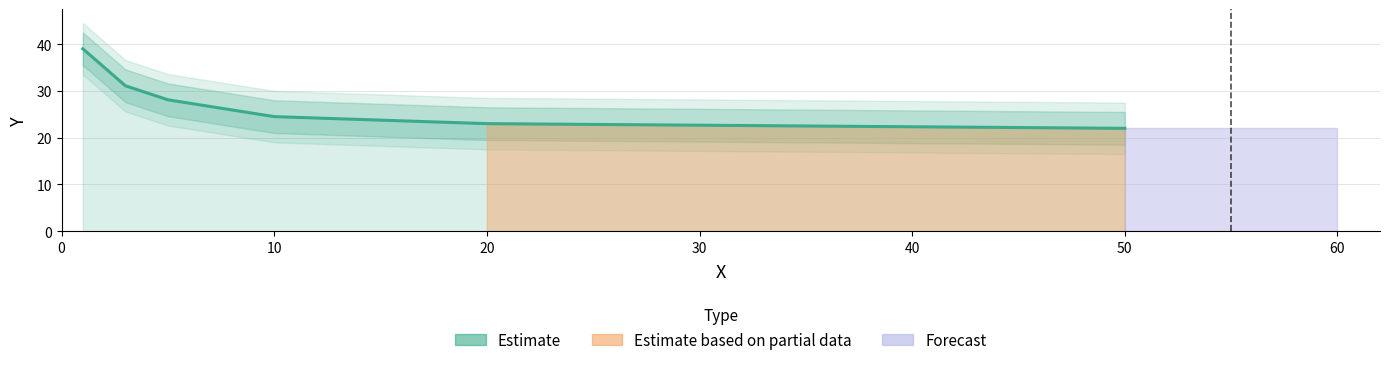

True or false: the data shows 4.9 at 20.

False